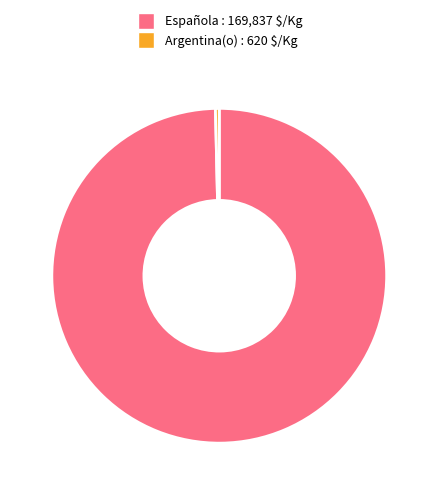

Count the number of slices in the pie.

2